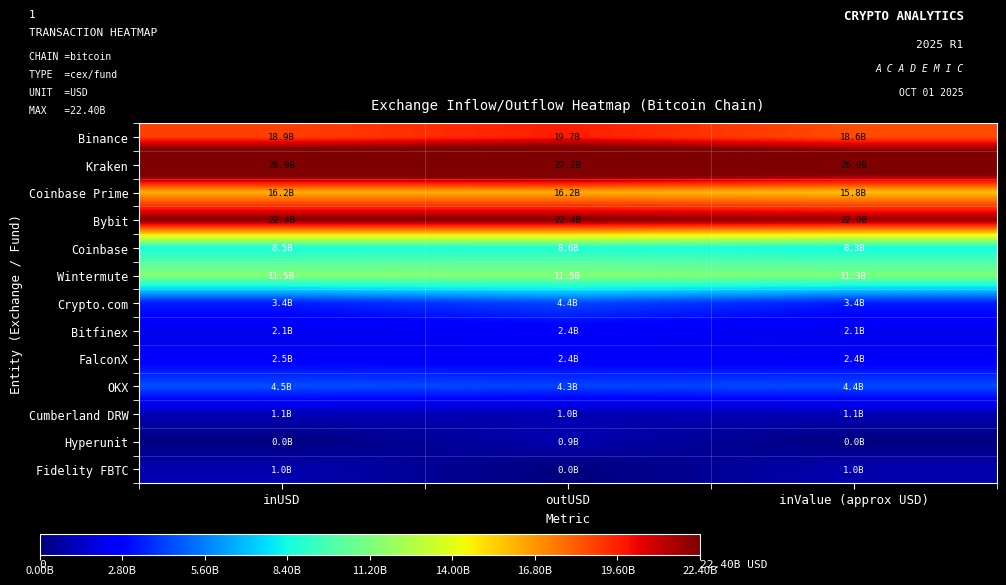

Reading left to right, what are all the values shown in this chart?

Binance: inUSD=18876221862.0	outUSD=19689690181.0	inValue (approx USD)=18561129733.9
Kraken: inUSD=26906415016.0	outUSD=27158985821.0	inValue (approx USD)=26036145570.0
Coinbase Prime: inUSD=16179959661.7	outUSD=16182090694.1	inValue (approx USD)=15806266135.5
Bybit: inUSD=22398589207.7	outUSD=22392253058.9	inValue (approx USD)=22014959670.0
Coinbase: inUSD=8521702826.2	outUSD=8641320025.9	inValue (approx USD)=8331783210.0
Wintermute: inUSD=11499219961.1	outUSD=11509103539.6	inValue (approx USD)=11303998020.0
Crypto.com: inUSD=3416079977.7	outUSD=4393878491.1	inValue (approx USD)=3399604770.0
Bitfinex: inUSD=2145466346.3	outUSD=2426307375.7	inValue (approx USD)=2130431880.0
FalconX: inUSD=2465818884.6	outUSD=2433681545.5	inValue (approx USD)=2389075200.0
OKX: inUSD=4507011668.5	outUSD=4310655707.6	inValue (approx USD)=4433171280.0
Cumberland DRW: inUSD=1103595311.7	outUSD=998695513.7	inValue (approx USD)=1080448470.0
Hyperunit: inUSD=0.0	outUSD=949759752.6	inValue (approx USD)=0.0
Fidelity FBTC: inUSD=983853408.3	outUSD=0.0	inValue (approx USD)=956732310.0